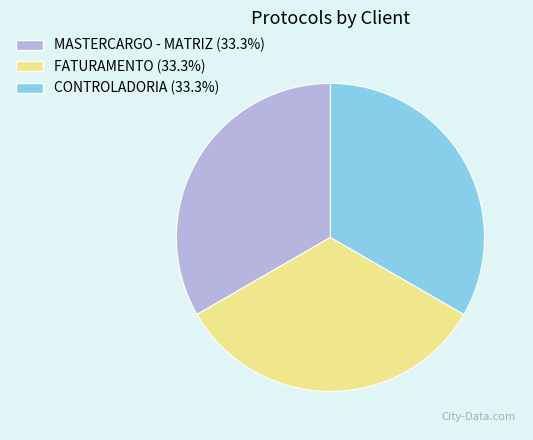

Approximately how many times larger is the value at MASTERCARGO - MATRIZ (33.3%) compared to CONTROLADORIA (33.3%)?

1.0